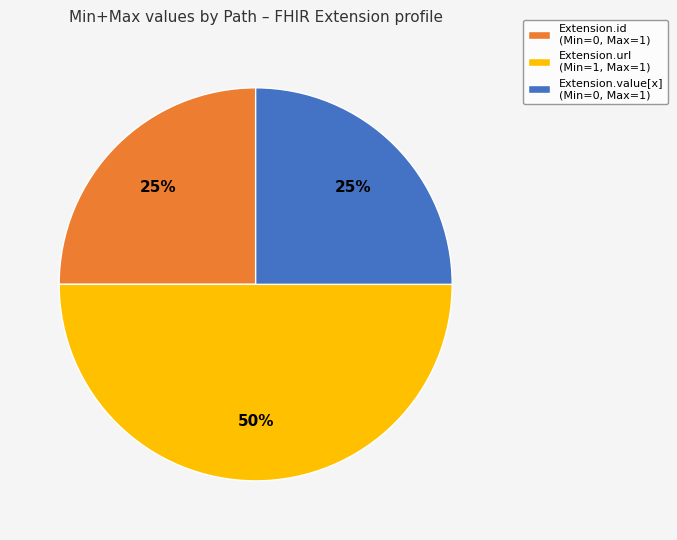

How many segments does this pie chart have?

3